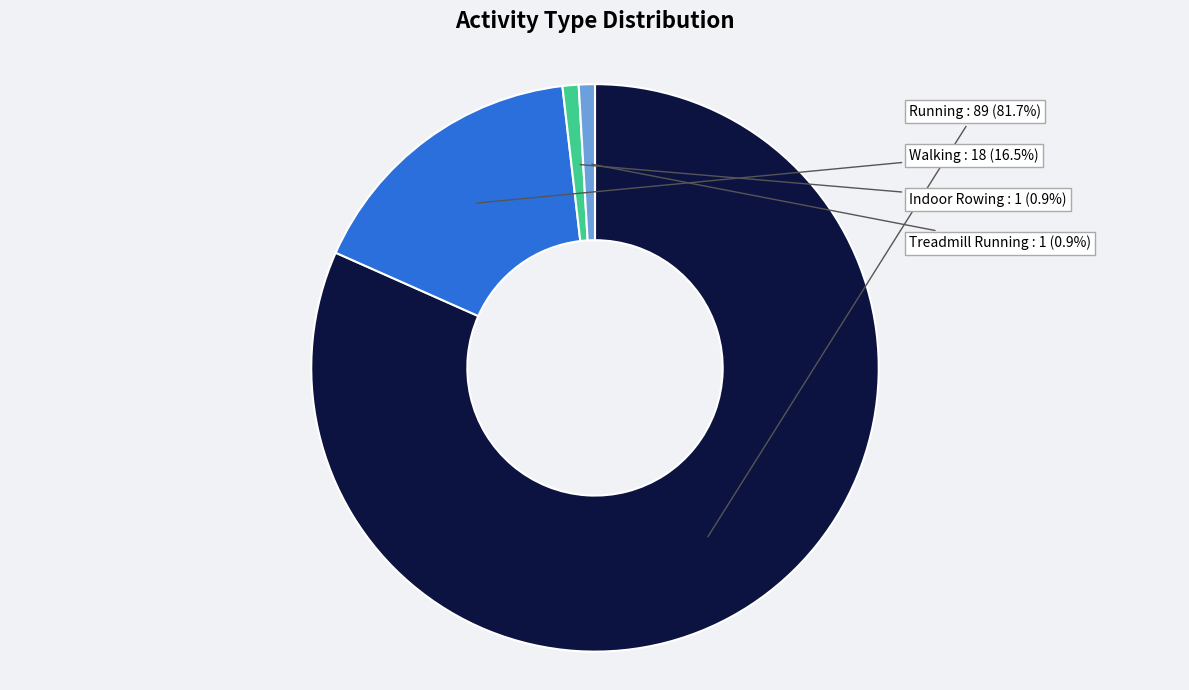

Is the sum of Indoor Rowing and Running greater than half?

Yes